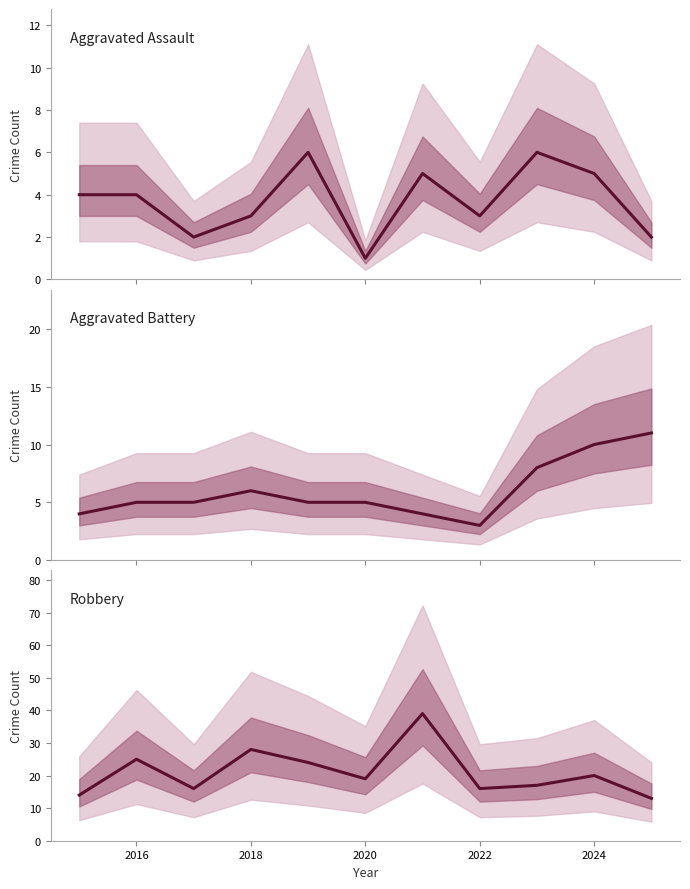

What is the difference between the second highest and minimum values in the Robbery series?

15